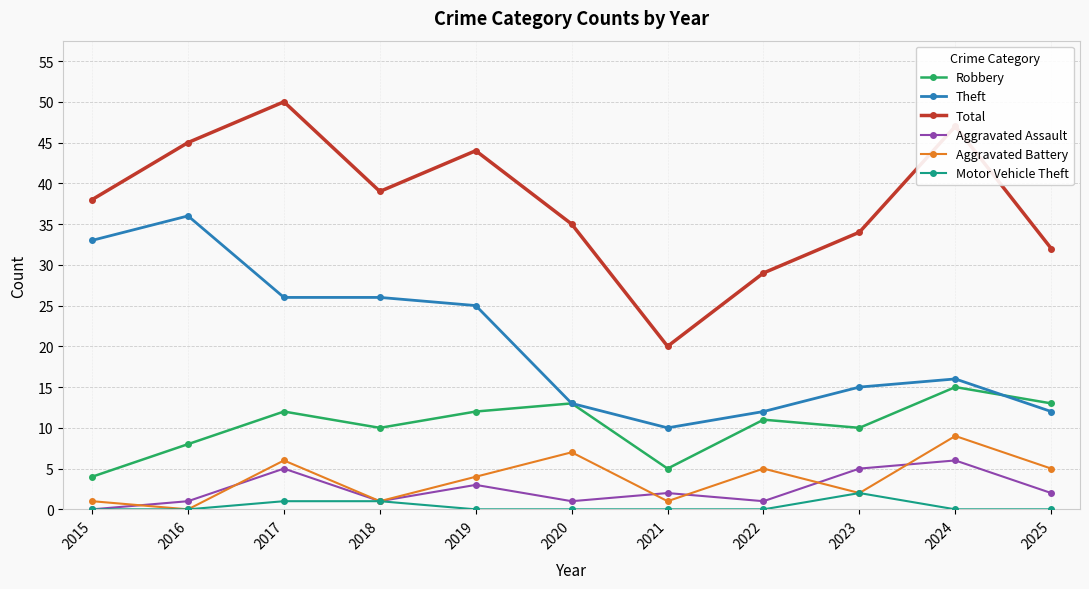

How many distinct data groups are displayed?

6